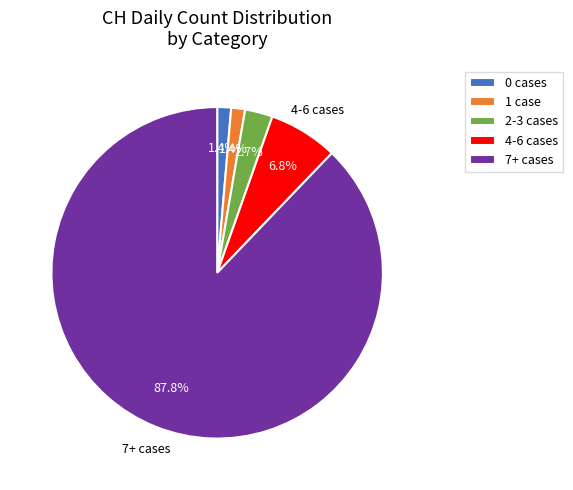

Approximately how many times larger is the value at 0 cases compared to 1 case?

1.0